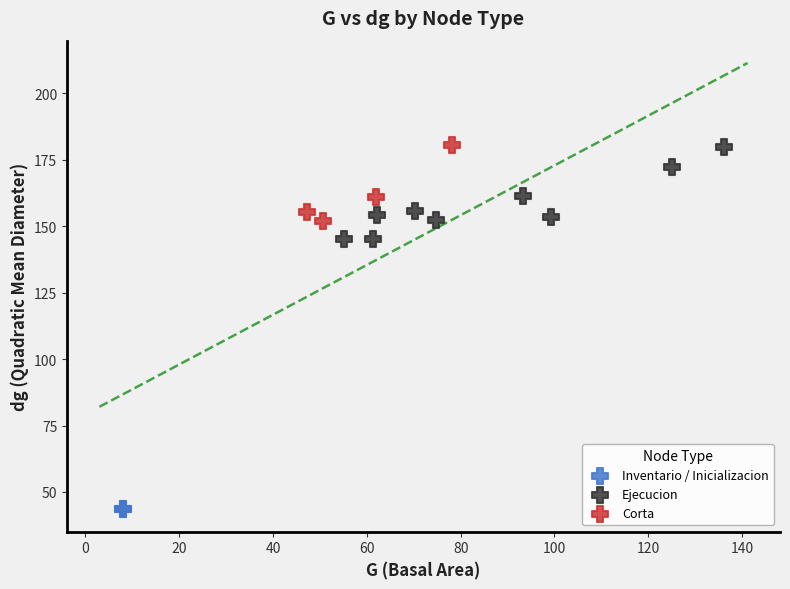

Which series reaches the minimum Y coordinate?

Inventario / Inicializacion